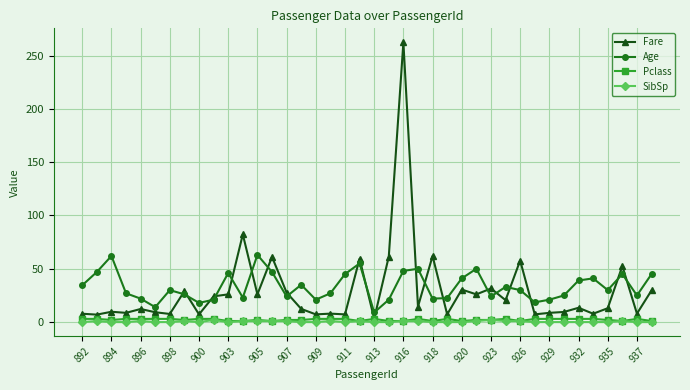

True or false: Fare and Age intersect in this chart.

True